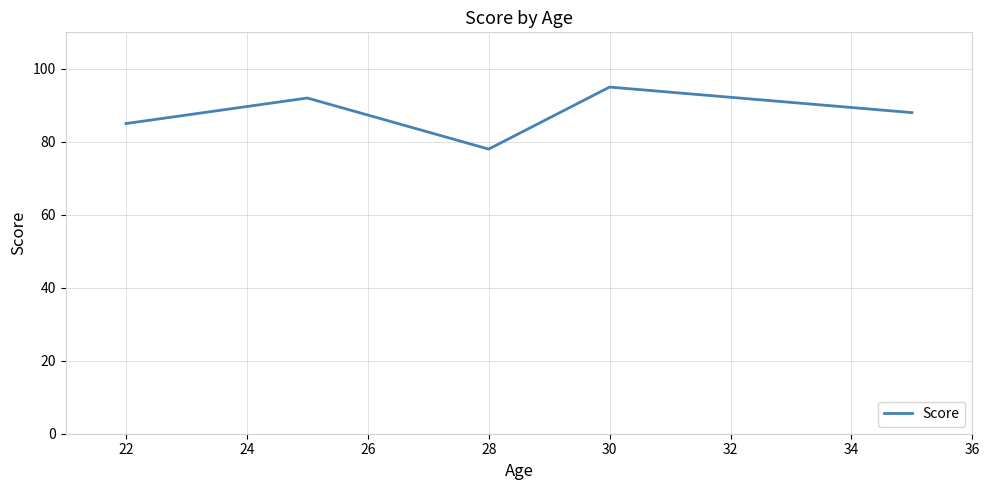

True or false: there are more than 1 points higher than both neighbors.

True